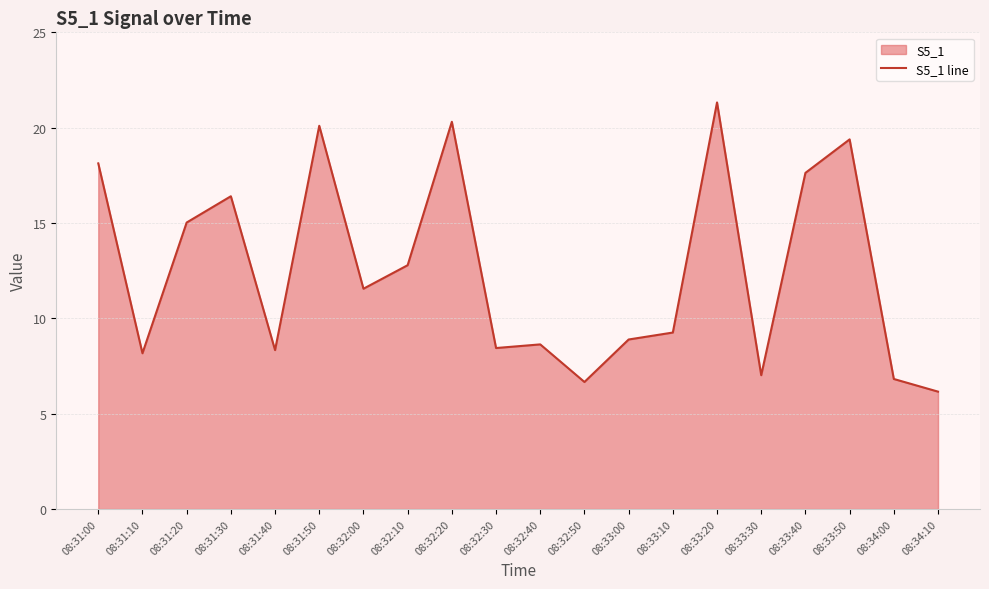

True or false: the data shows 14.0 at 08:32:20.

False